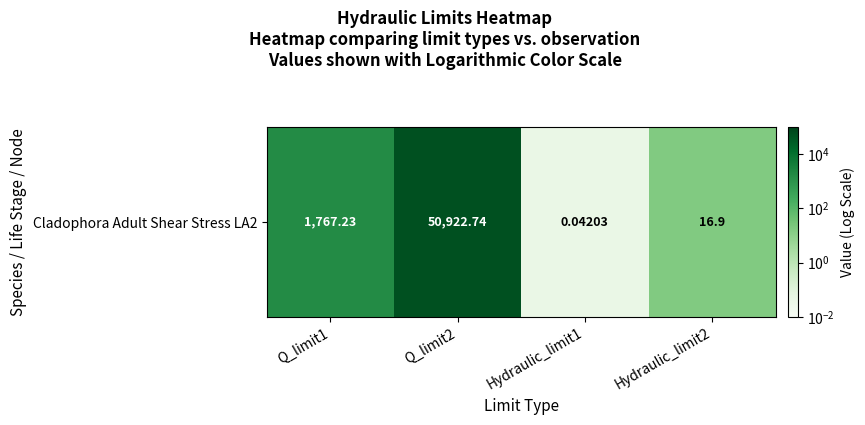

Rank the categories by value from highest to lowest.

Q_limit2, Q_limit1, Hydraulic_limit2, Hydraulic_limit1